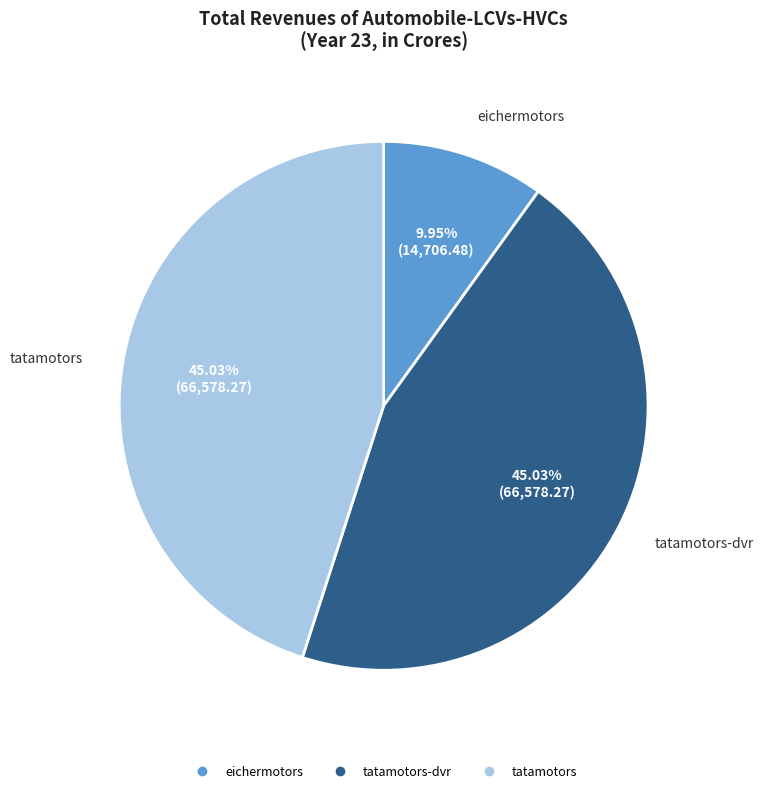

Is there any slice that represents more than half of the pie?

No